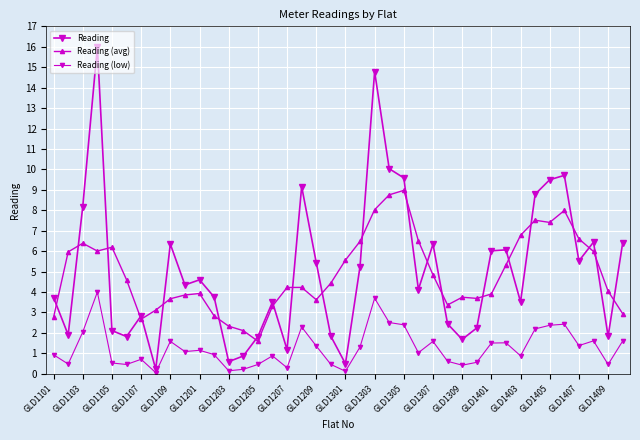

Does the chart have visible grid lines?

Yes